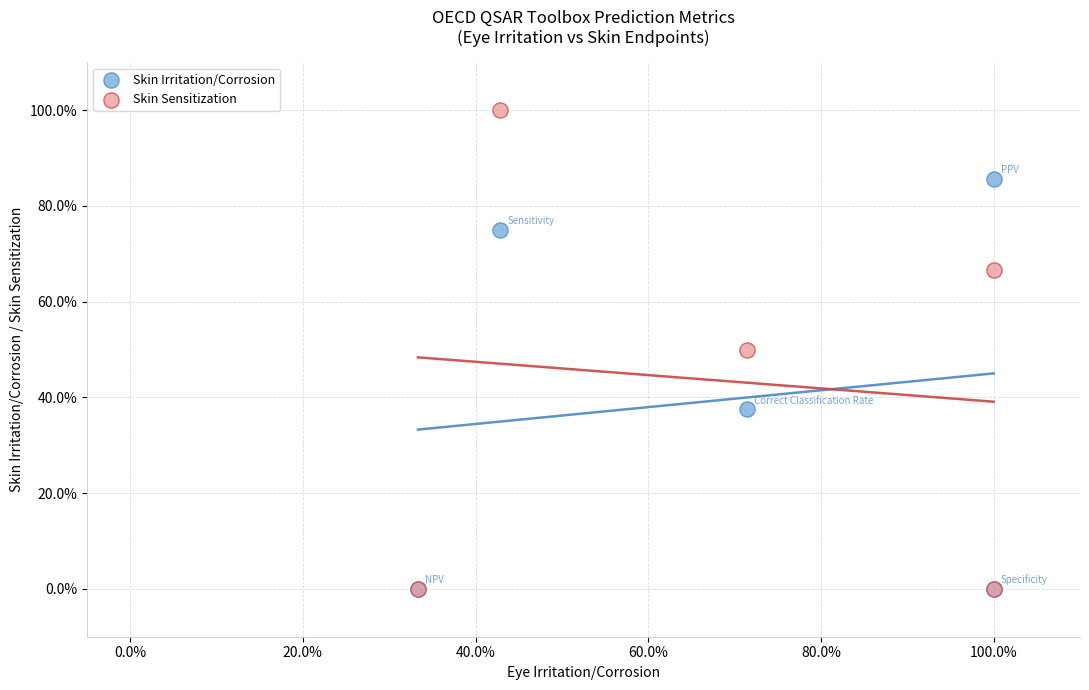

Which series has the widest spread of Y values?

Skin Sensitization